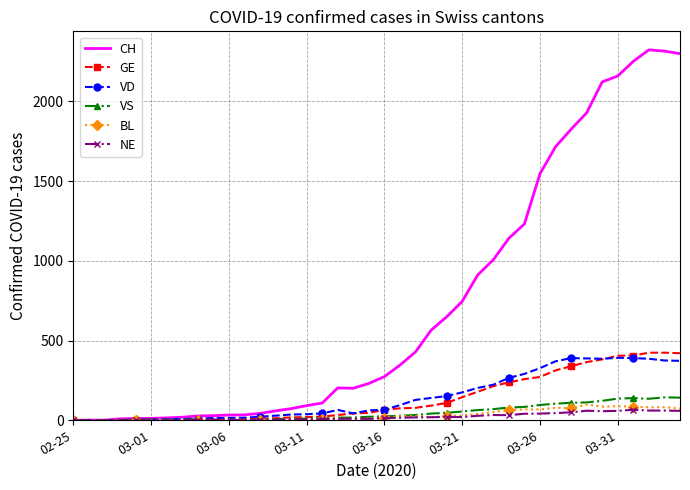

Which series has the largest range (max minus min)?

CH